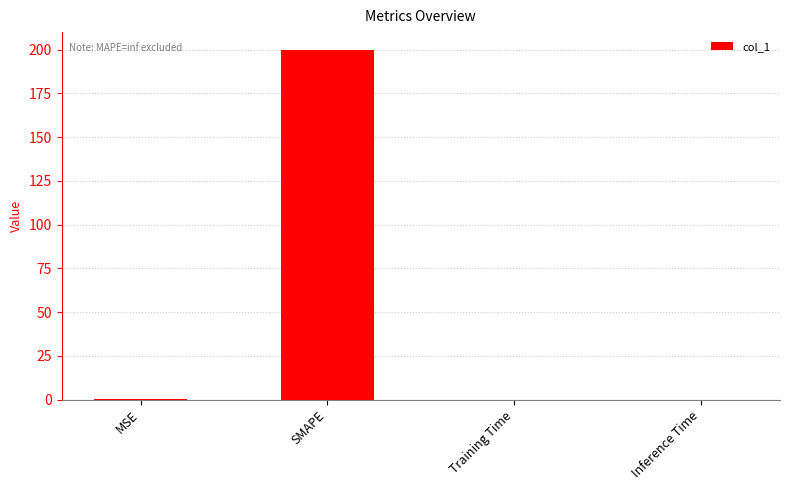

True or false: the data shows 304.8 at SMAPE.

False